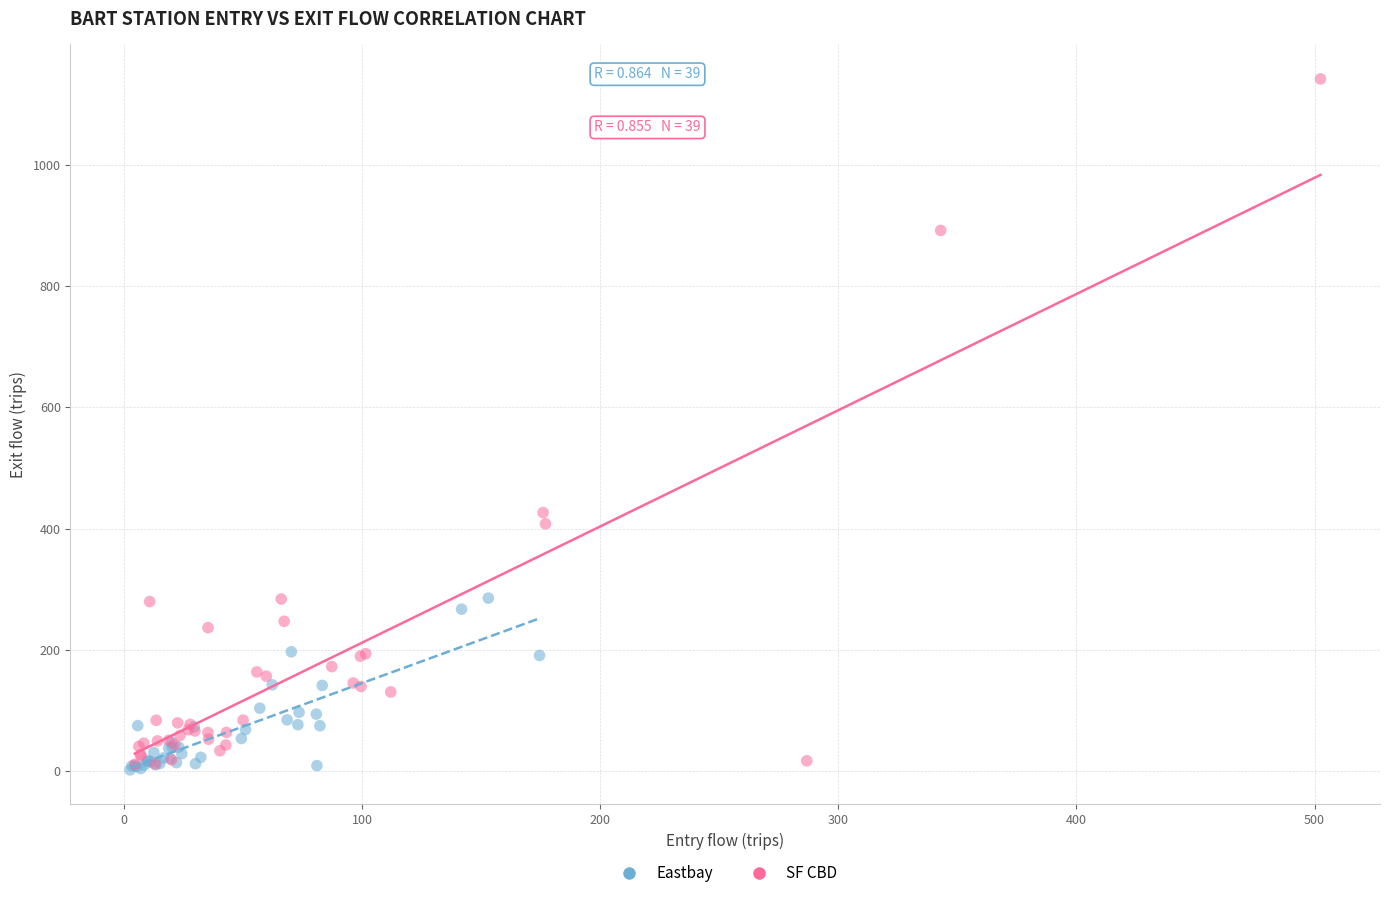

Which series reaches the maximum Y coordinate?

SF CBD